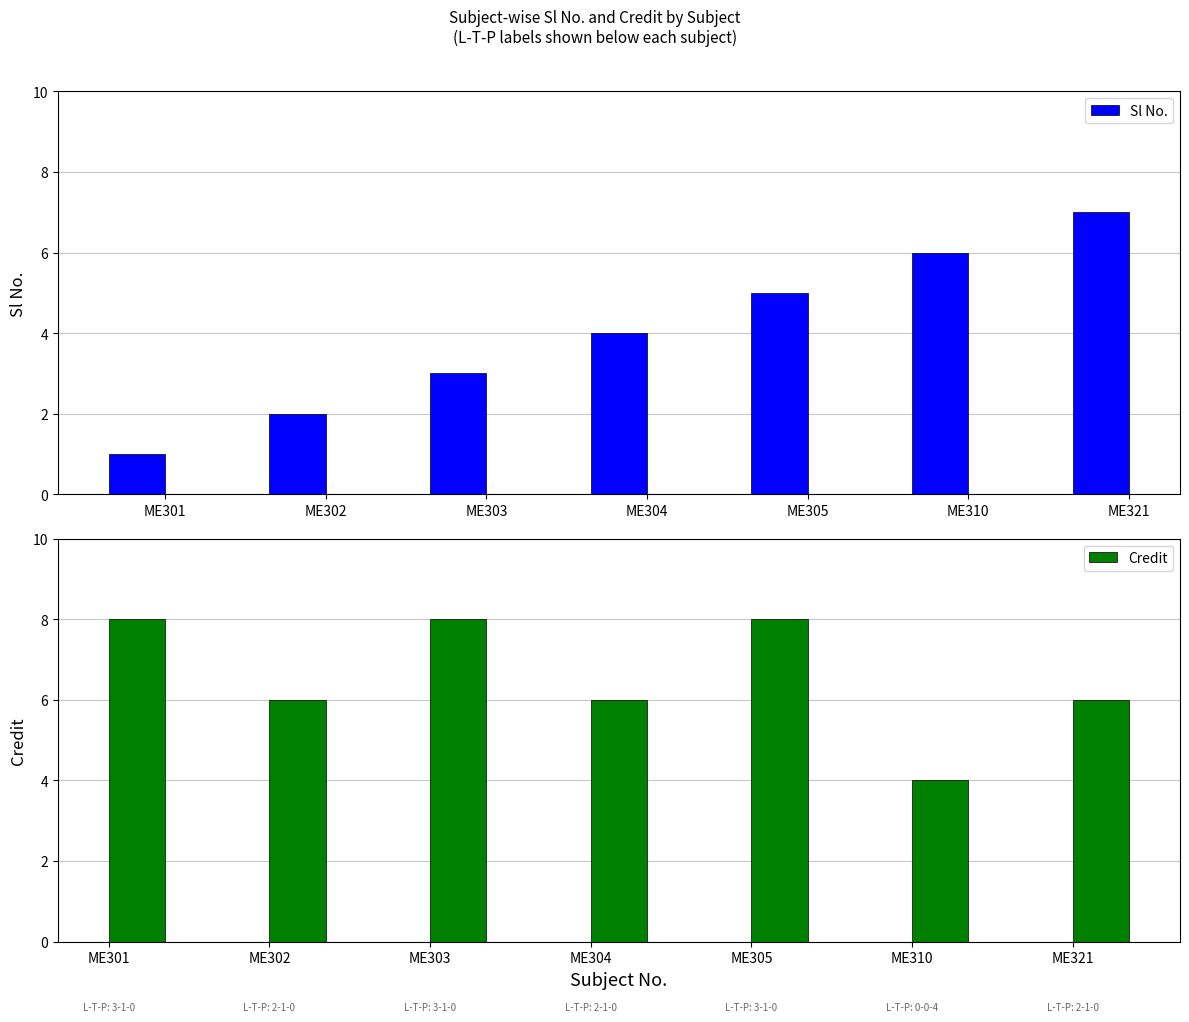

What is the value of the Credit bar at the 4th from the left?

6